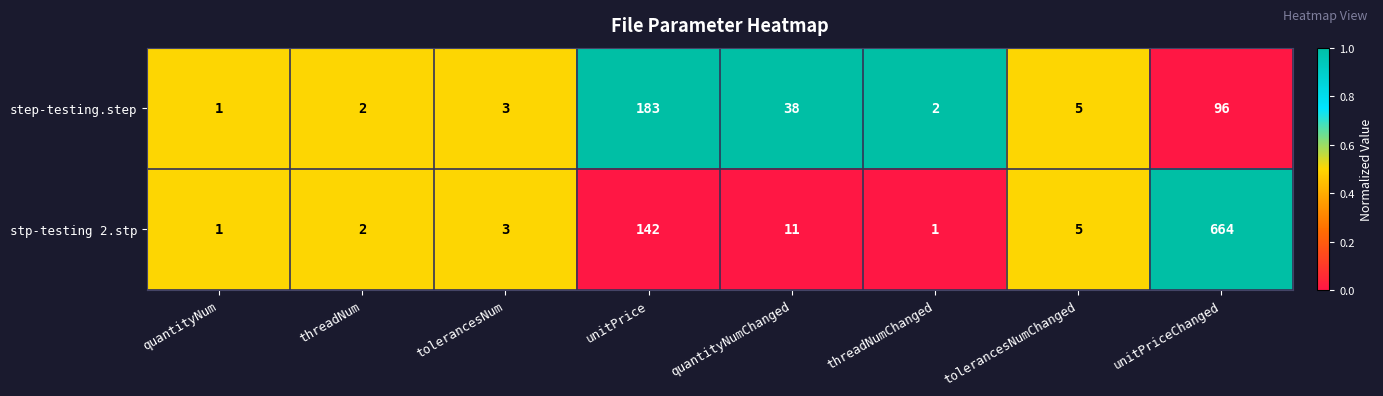

What is the spread (max minus min) of values at quantityNumChanged?

27